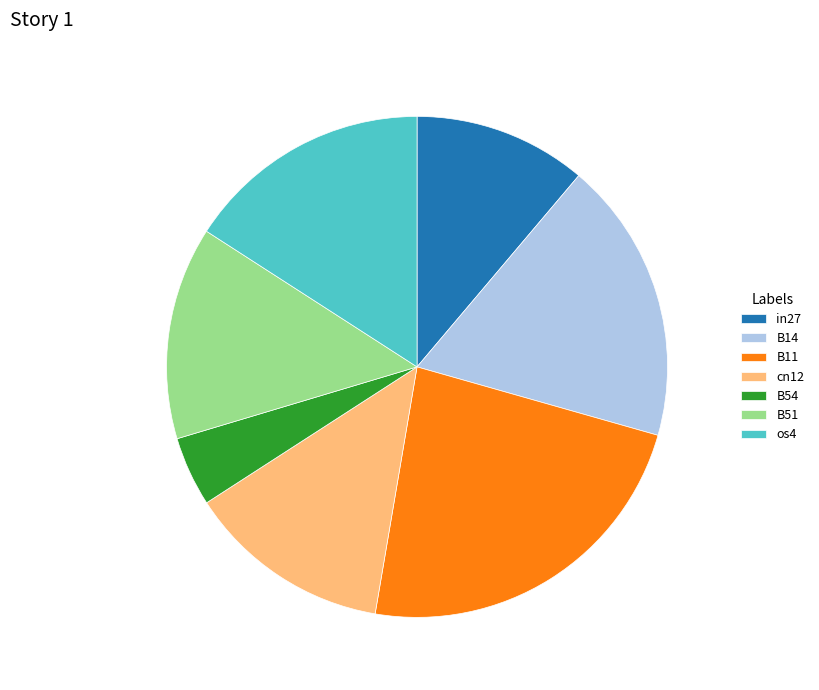

Rank the categories by value from highest to lowest.

B11, B14, os4, B51, cn12, in27, B54